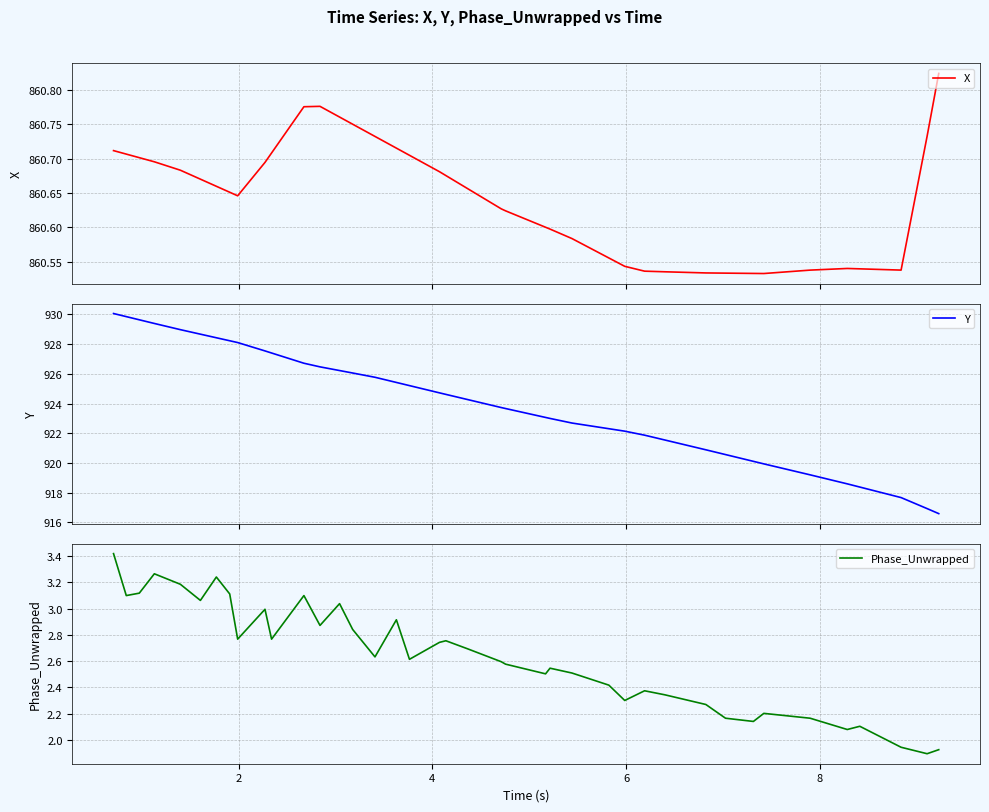

True or false: Y and Phase_Unwrapped cross at least once.

False